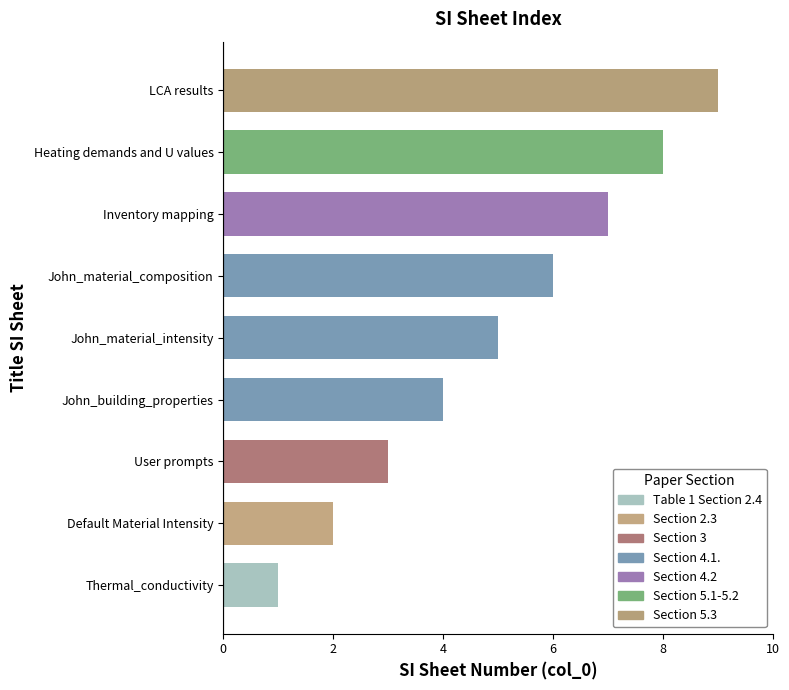

List the labels in order of value, smallest first.

Thermal_conductivity, Default Material Intensity, User prompts, John_building_properties, John_material_intensity, John_material_composition, Inventory mapping, Heating demands and U values, LCA results